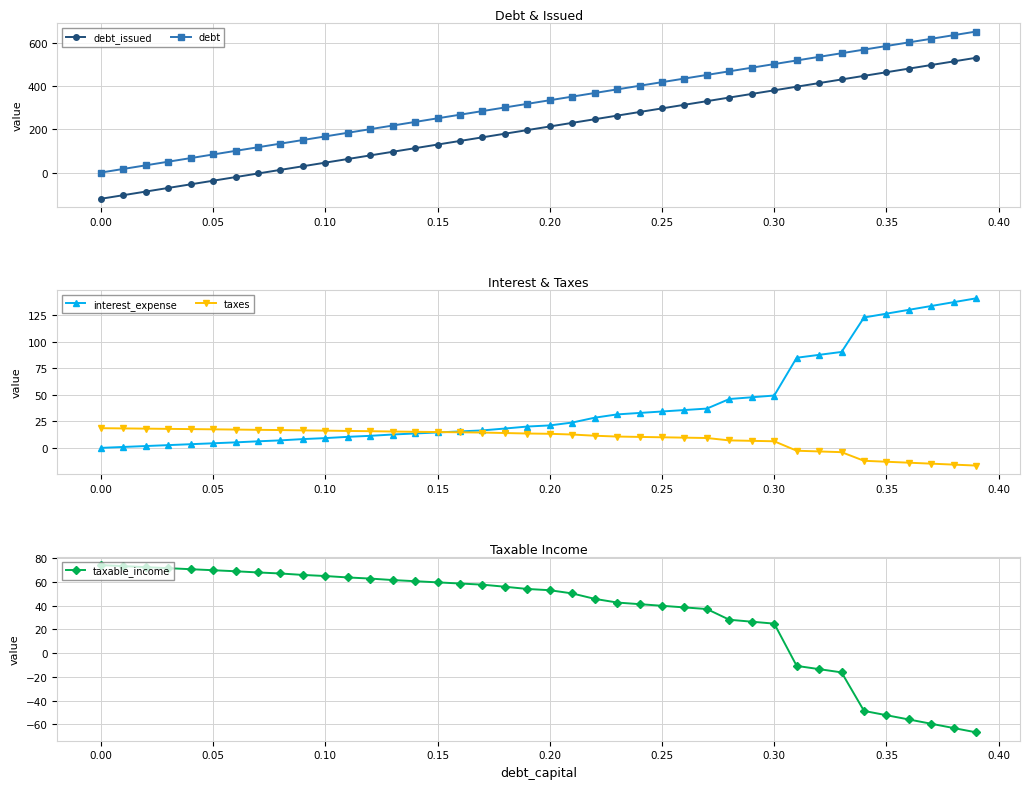

What is the lowest value of the debt_issued series?

-121.5